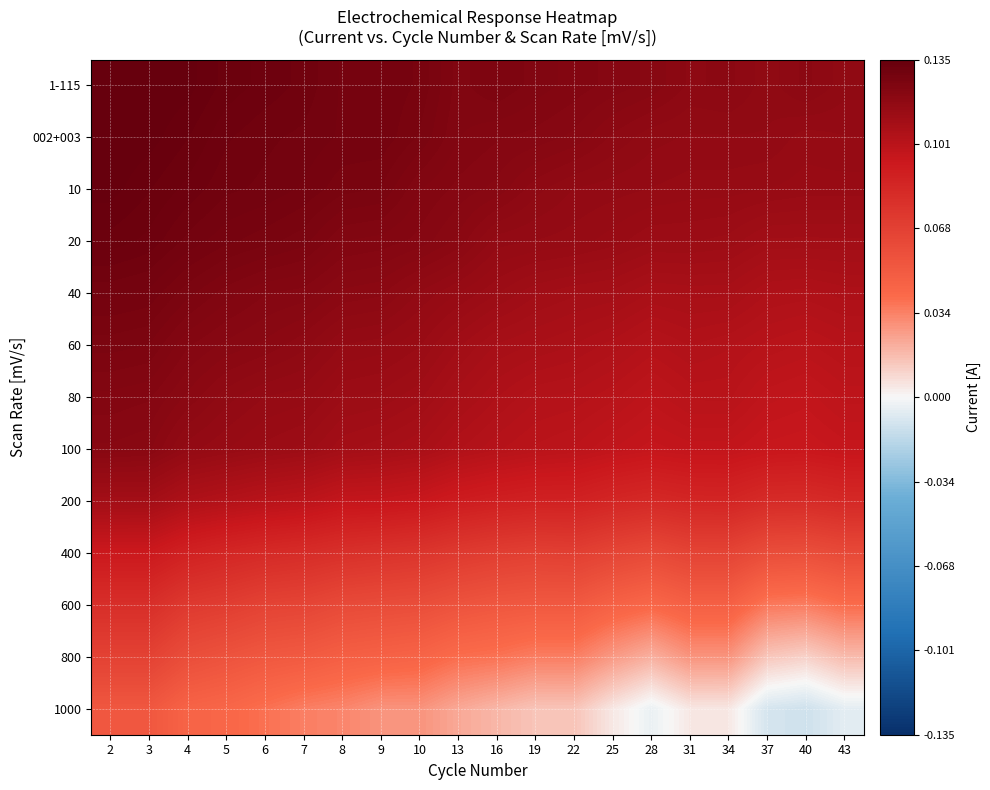

What is the maximum value shown in the chart?

0.1